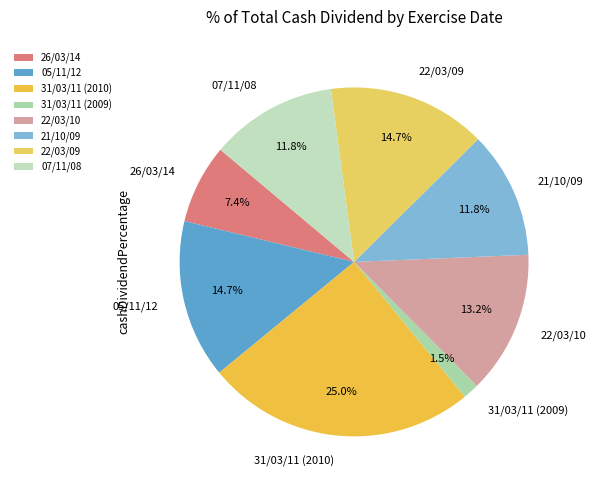

Which slice is the smallest?

31/03/11 (2009)